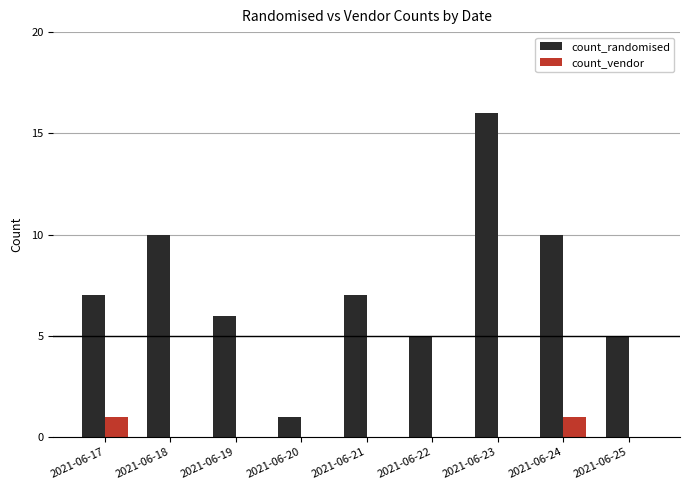

How many series are shown in this chart?

2